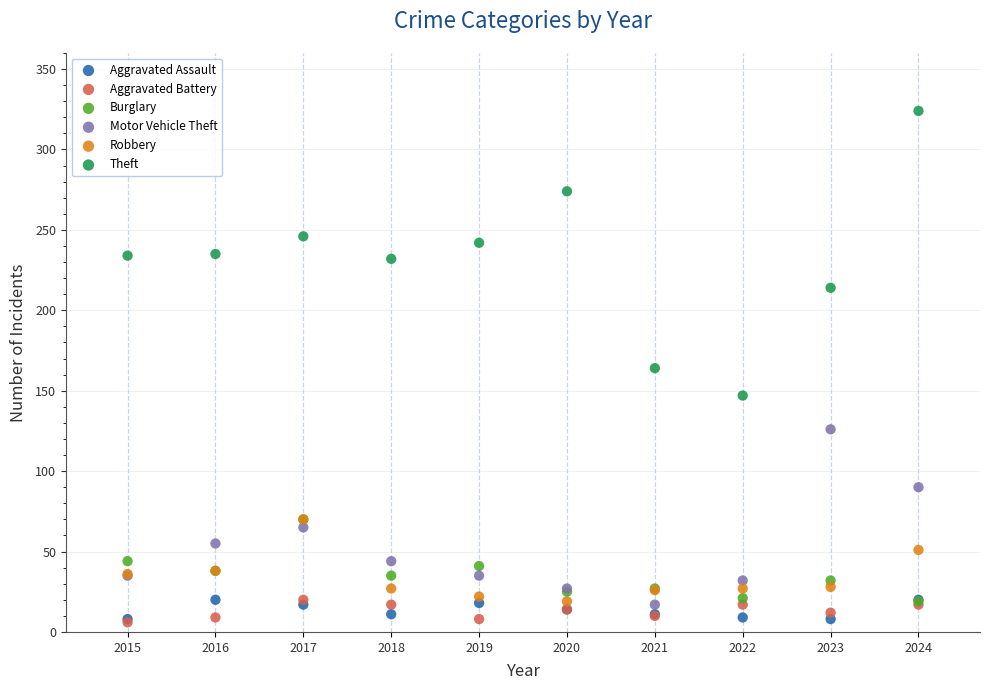

What are all the series names shown in the legend?

Aggravated Assault, Aggravated Battery, Burglary, Motor Vehicle Theft, Robbery, Theft